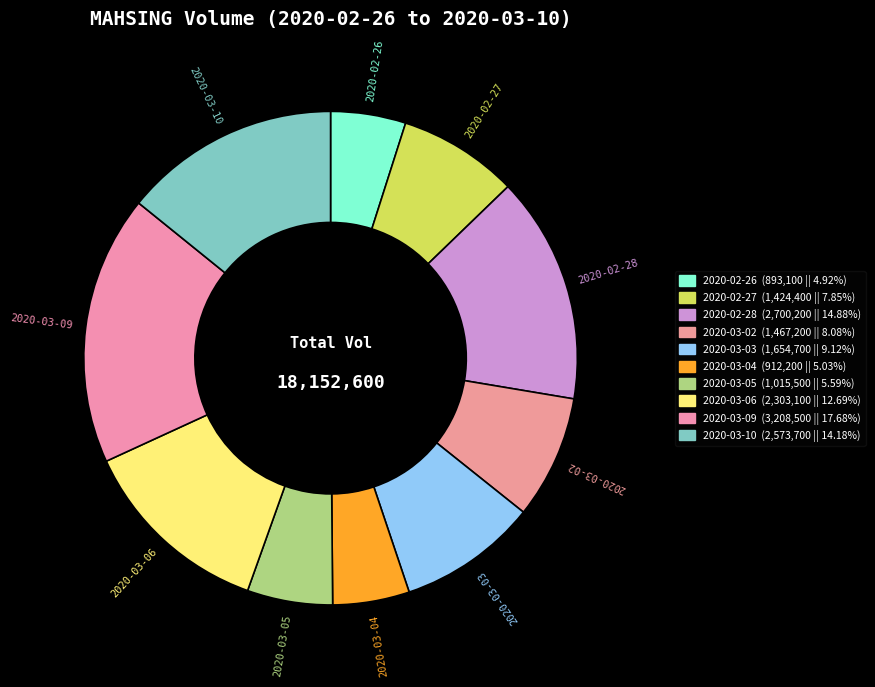

True or false: 2020-02-28 accounts for 26% of the total.

False